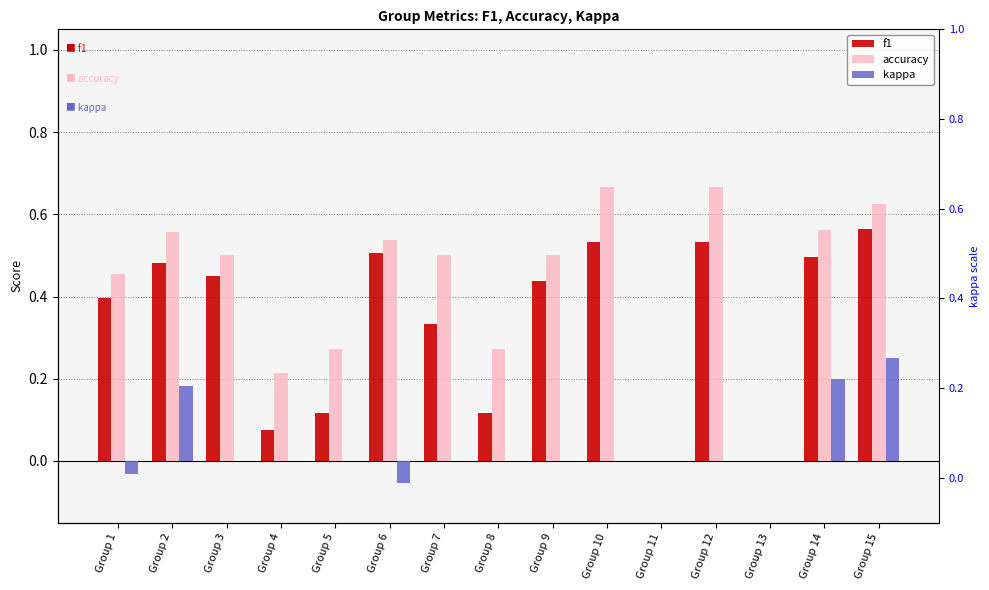

What is the maximum value for kappa?

0.2